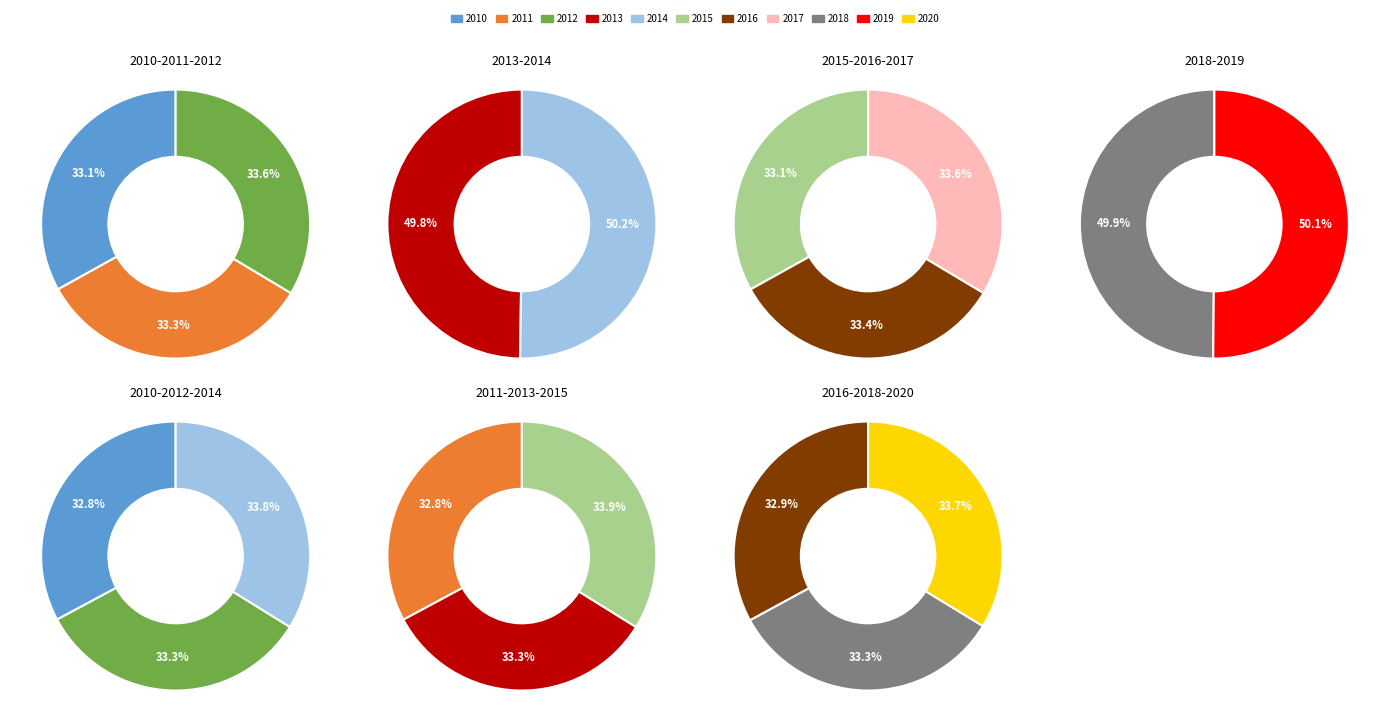

How many segments does this pie chart have?

11